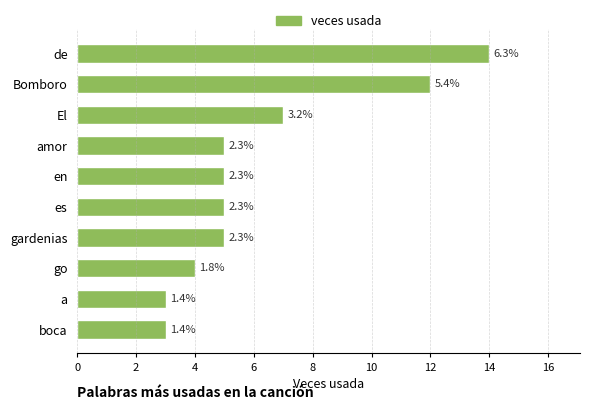

Does the chart contain stacked bars?

No